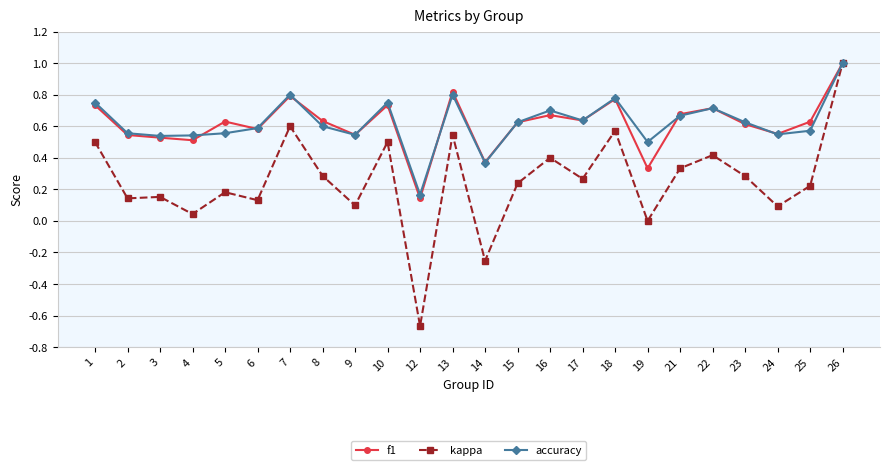

Where is the first local minimum for f1?

4